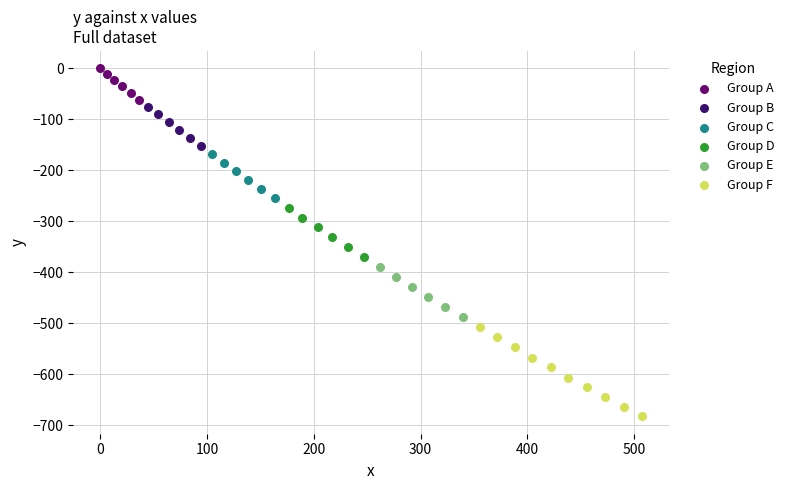

What are all the series names shown in the legend?

Group A, Group B, Group C, Group D, Group E, Group F